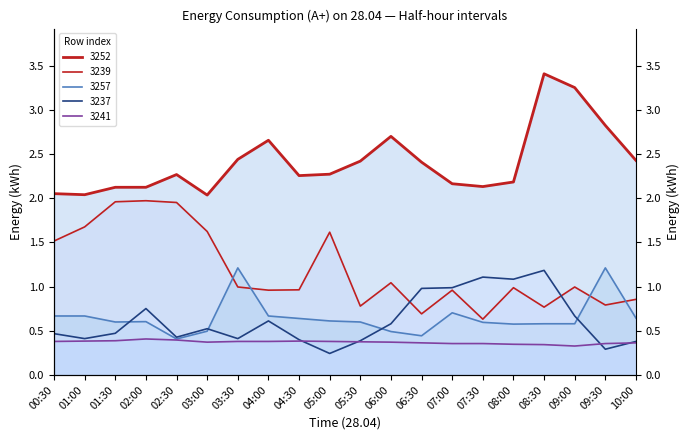

Which series has the largest total across all categories?

3252